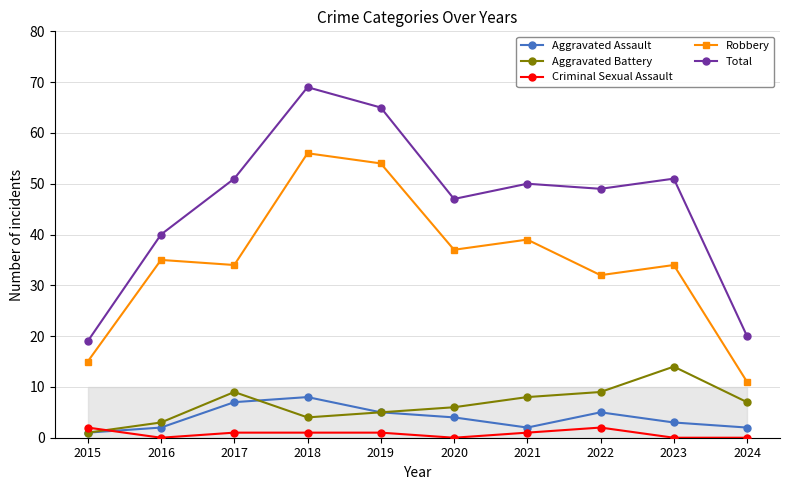

What is the value of the Total point at the 6th from the left?

47